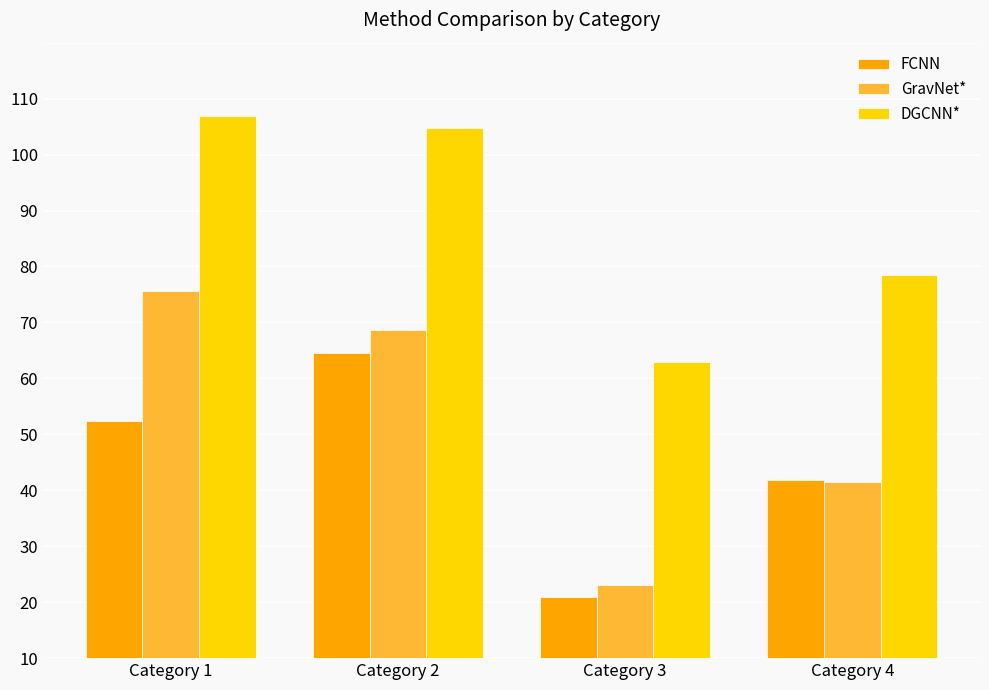

What is the sum of all DGCNN* values?

313.0